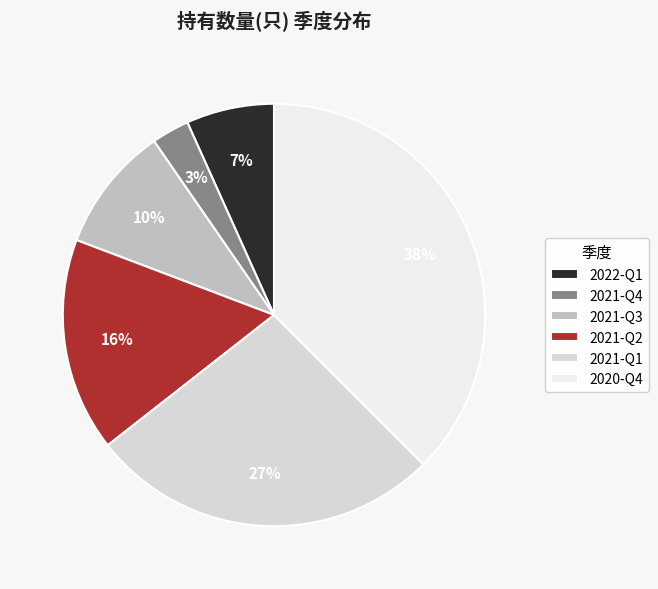

Does any single category account for the majority?

No